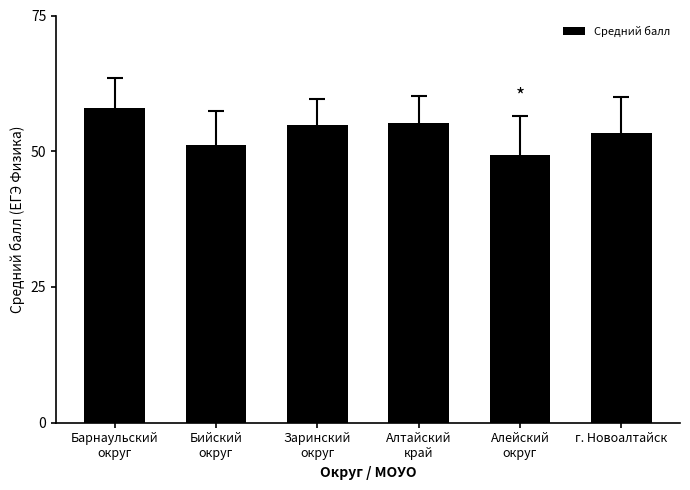

What is the sum of all values?

321.8